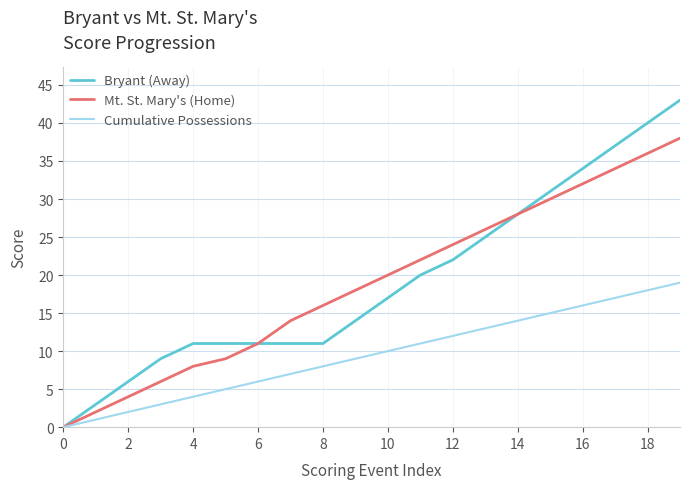

How many values in the Mt. St. Mary's (Home) series are below 20?

10